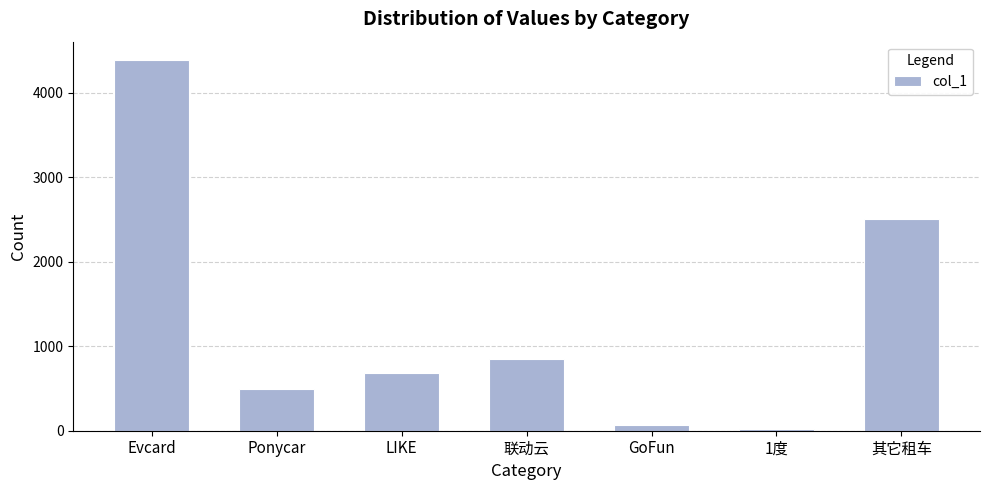

List the labels in order of value, smallest first.

1度, GoFun, Ponycar, LIKE, 联动云, 其它租车, Evcard